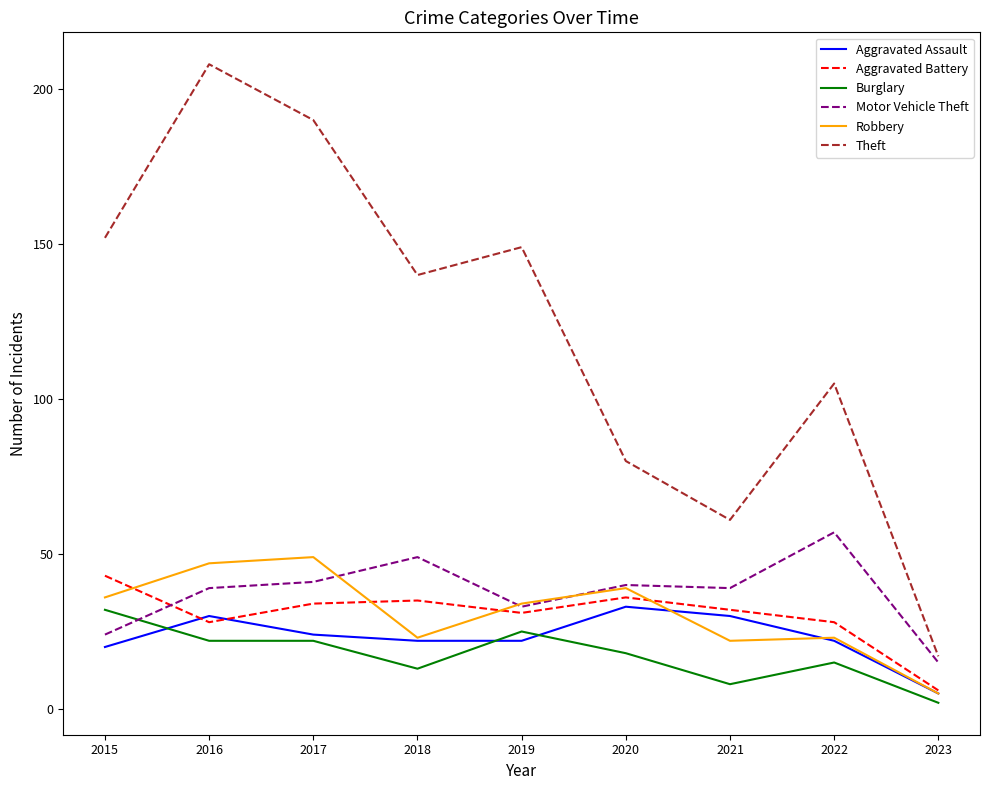

What is the total value across all series at 2020?

246